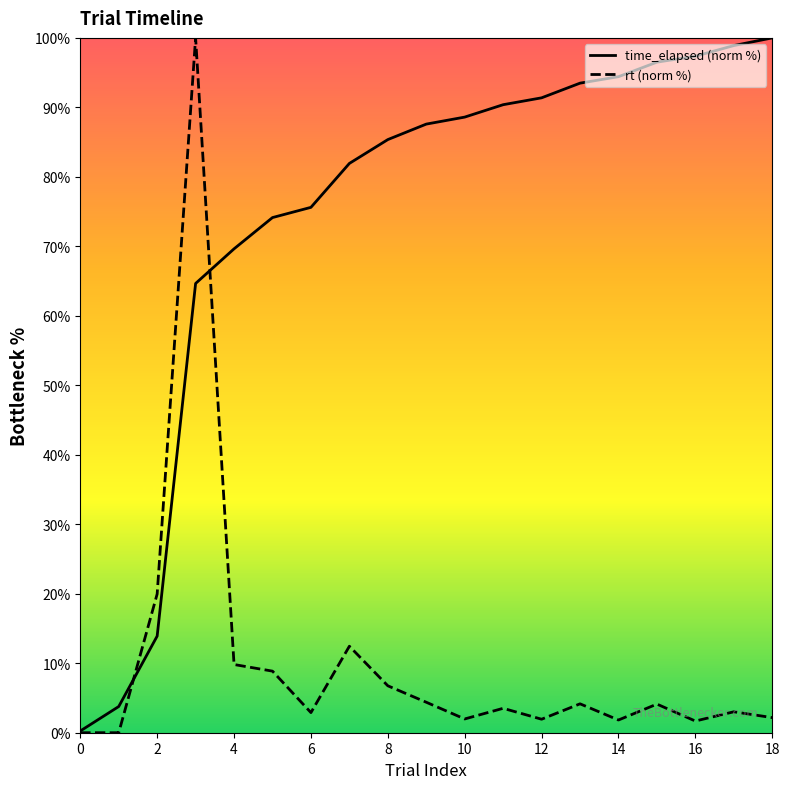

What is the difference between the rt values at 2 and 1?

20.0